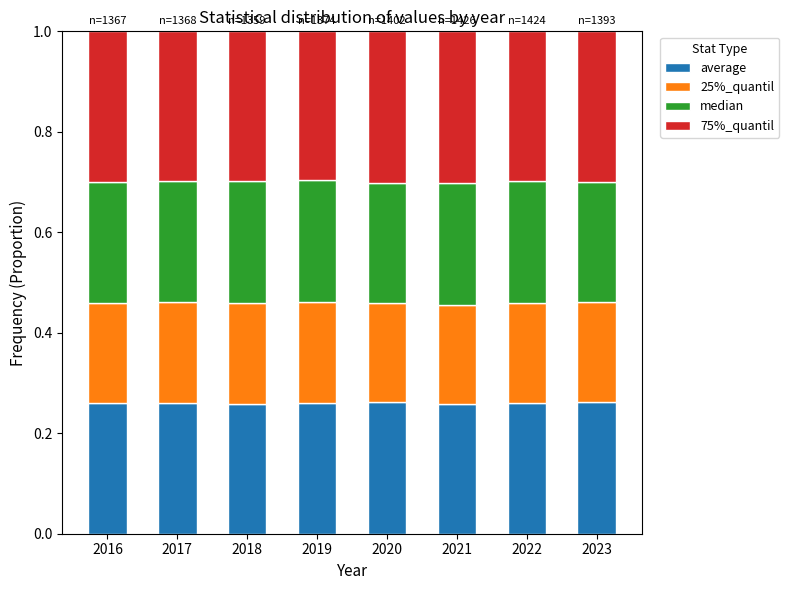

The average series shows 0.4 at 2018. True or false?

False